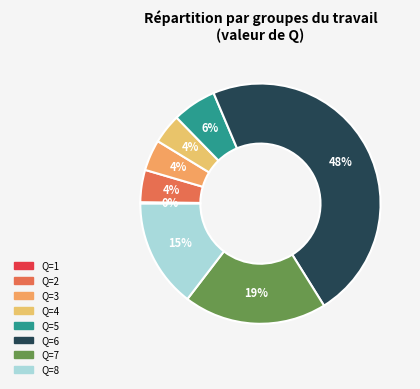

To the nearest percent, what is the average slice percentage?

12%